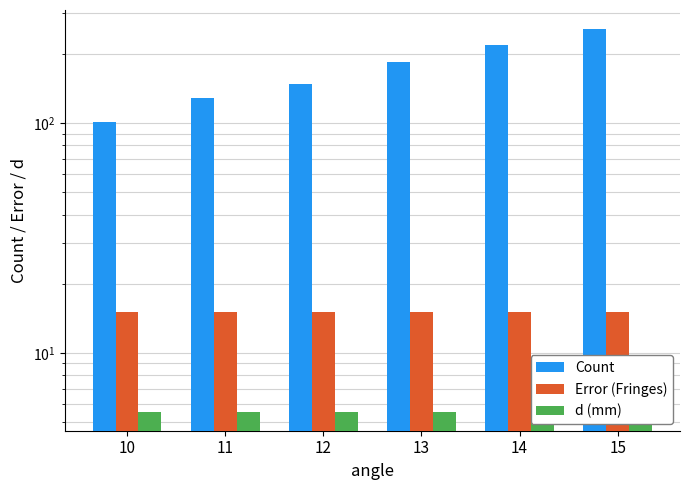

What is the spread (max minus min) of values at 13?

178.4